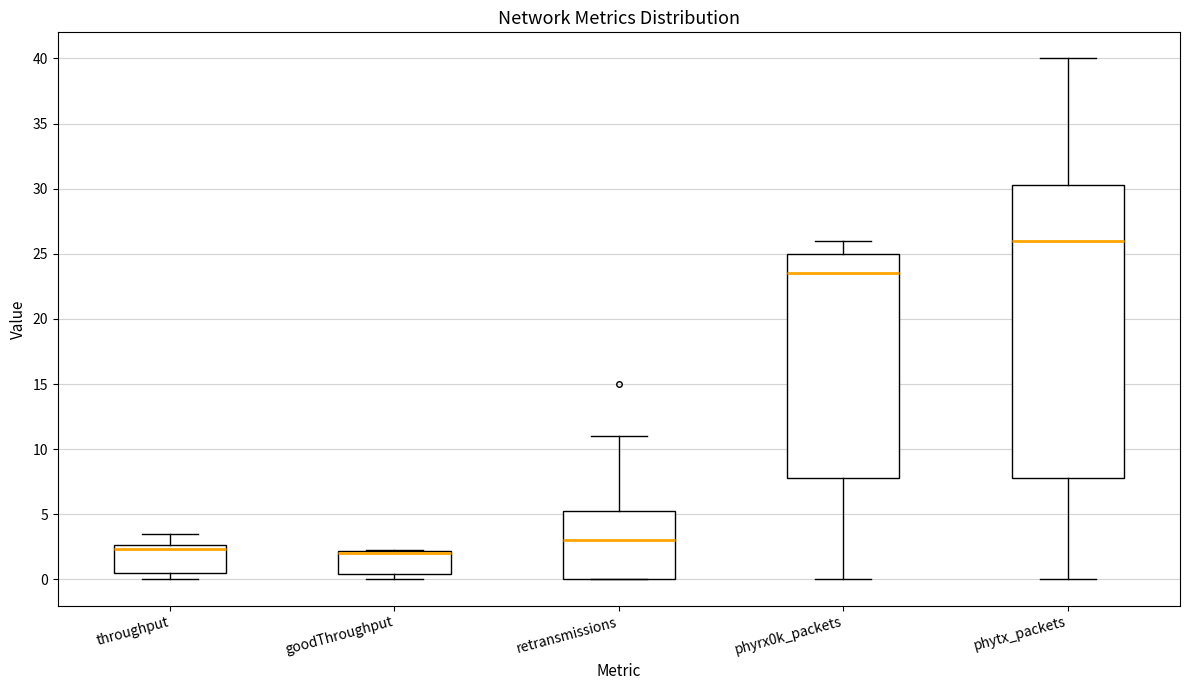

Reading left to right, read every box against the y-axis: the position of its median line, the range the box covers, and the ends of its whiskers. The values are not printed on the chart, so give them approximately, as read against the axis.

throughput: median 2.5 (just below the box's upper edge), box 0.5 to 2.5, whiskers 0.0 to 3.5
goodThroughput: median 2.0 (drawn on the box's upper edge), box 0.5 to 2.0, whiskers 0.0 to 2.5
retransmissions: median 3.0, box 0.0 to 5.5, whiskers 0.0 to 11.0
phyrx0k_packets: median 23.5, box 8.0 to 25.0, whiskers 0.0 to 26.0
phytx_packets: median 26.0, box 8.0 to 30.5, whiskers 0.0 to 40.0